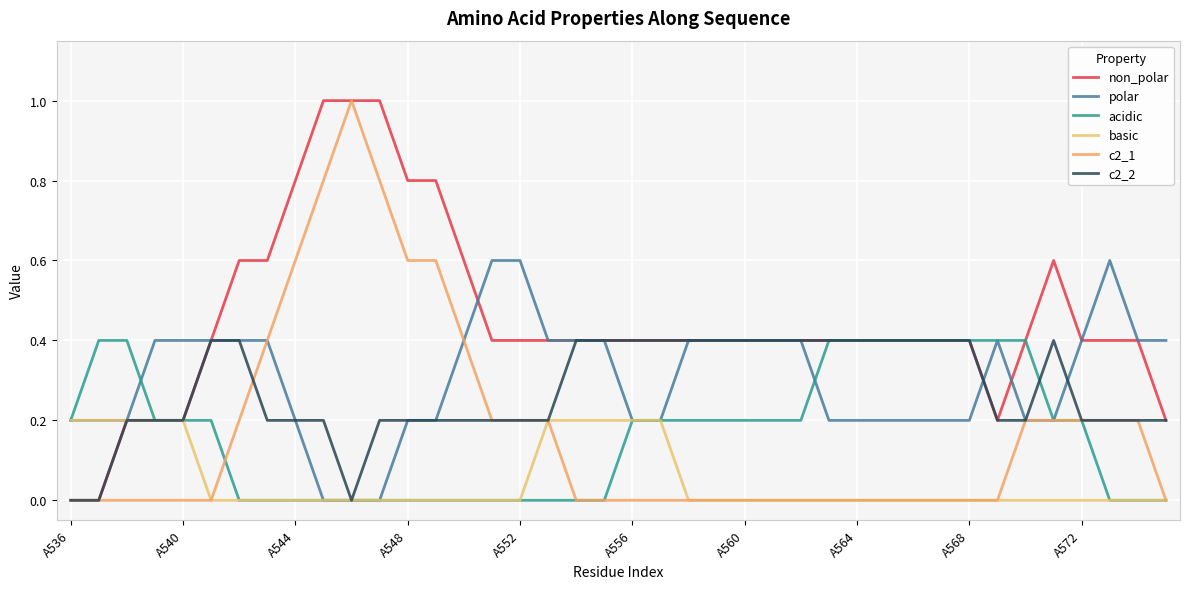

What are all the series names shown in the legend?

non_polar, polar, acidic, basic, c2_1, c2_2